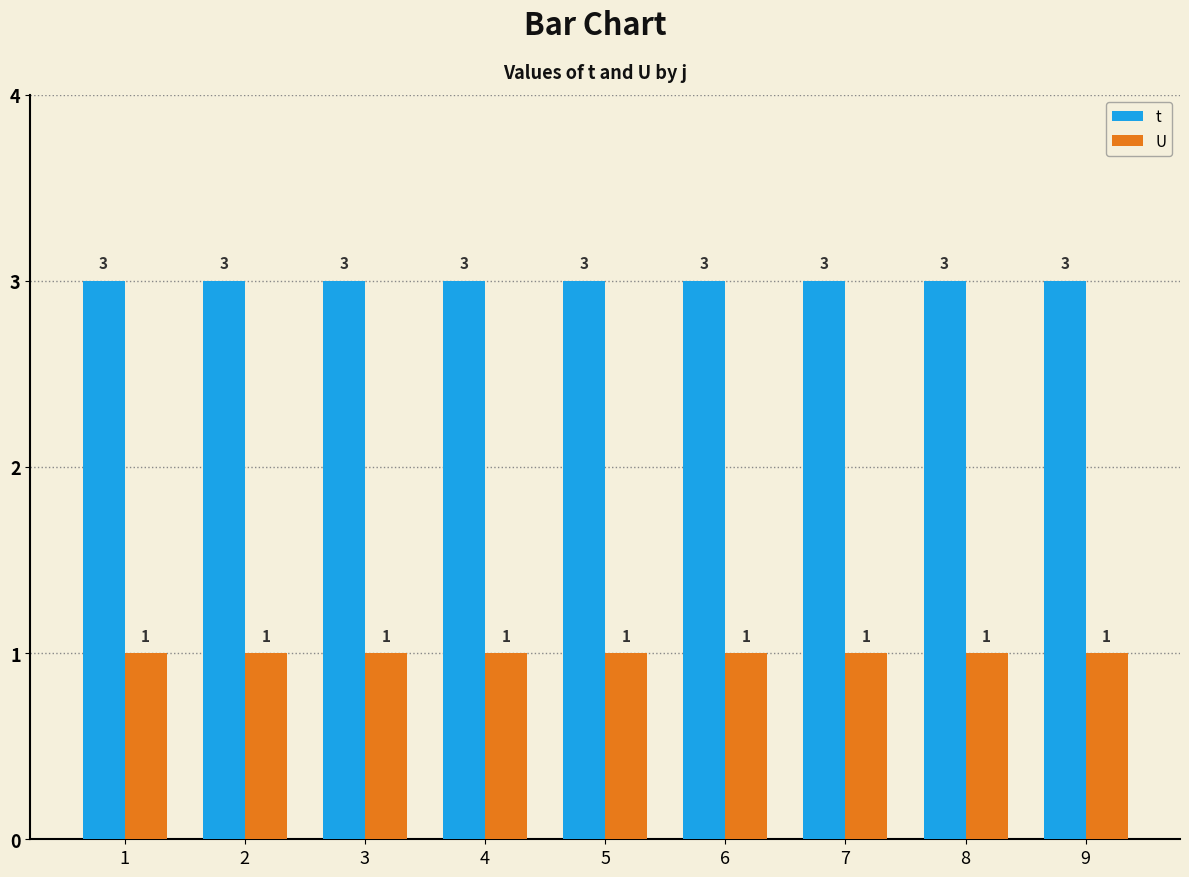

Count the number of data series in this chart.

2